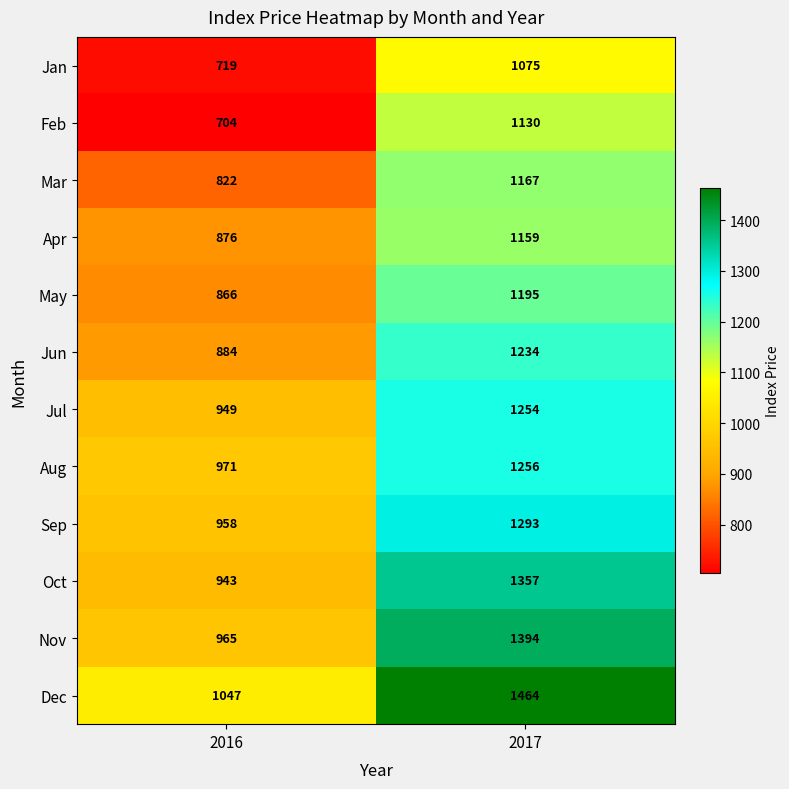

What is the sum of all Oct values?

2300